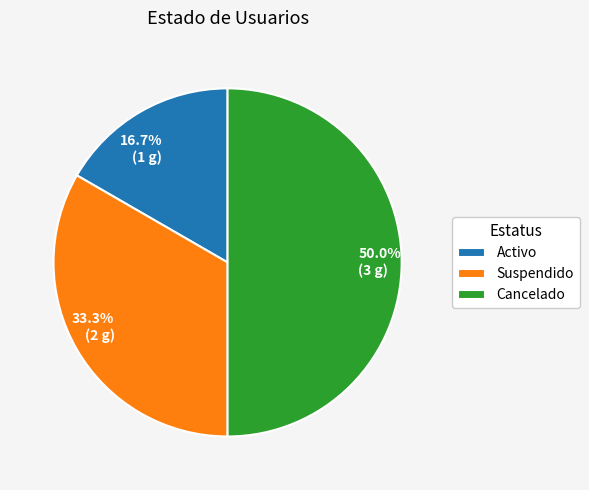

Combined, what portion of the pie is Suspendido and Activo?

50.0%